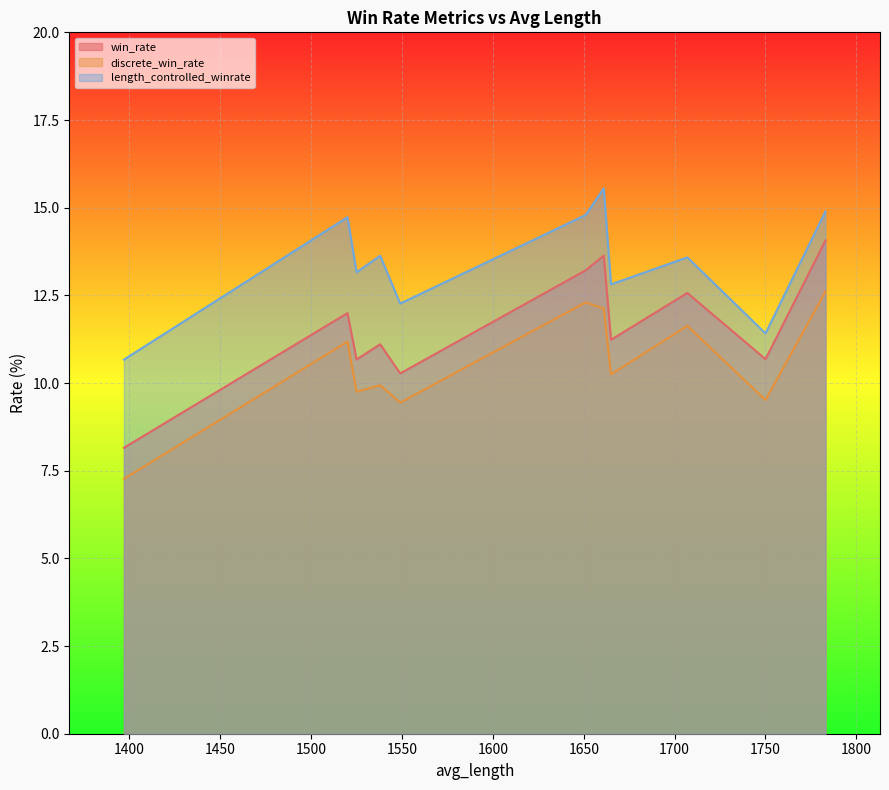

List the series in order of their overall mean, highest first.

length_controlled_winrate, win_rate, discrete_win_rate